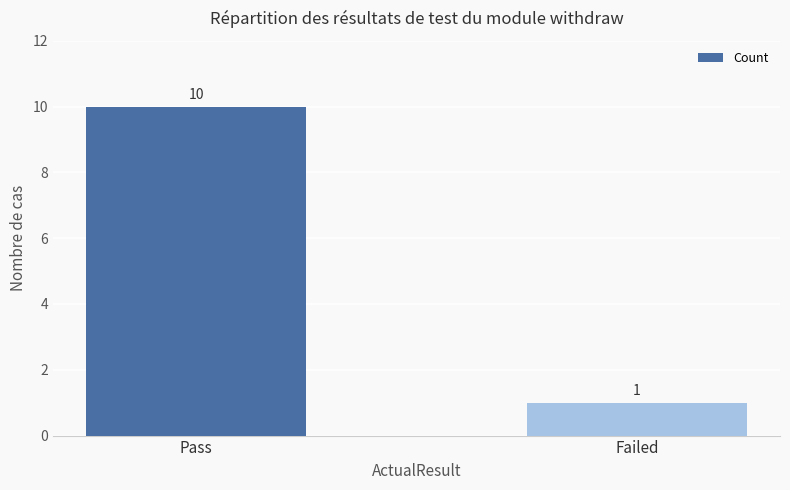

Approximately how many times larger is the value at Failed compared to Pass?

0.1